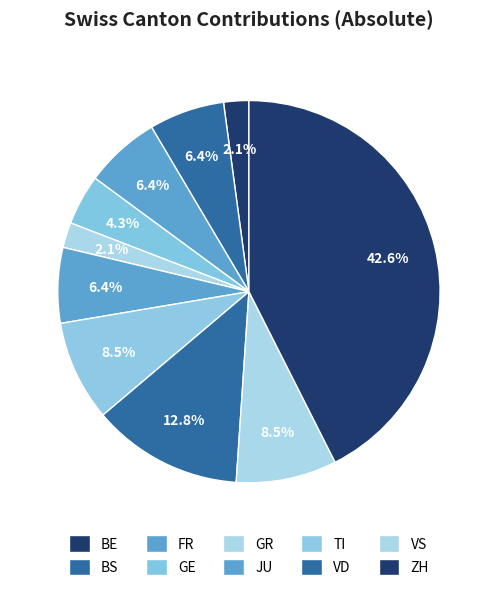

Is there any slice that represents more than half of the pie?

No